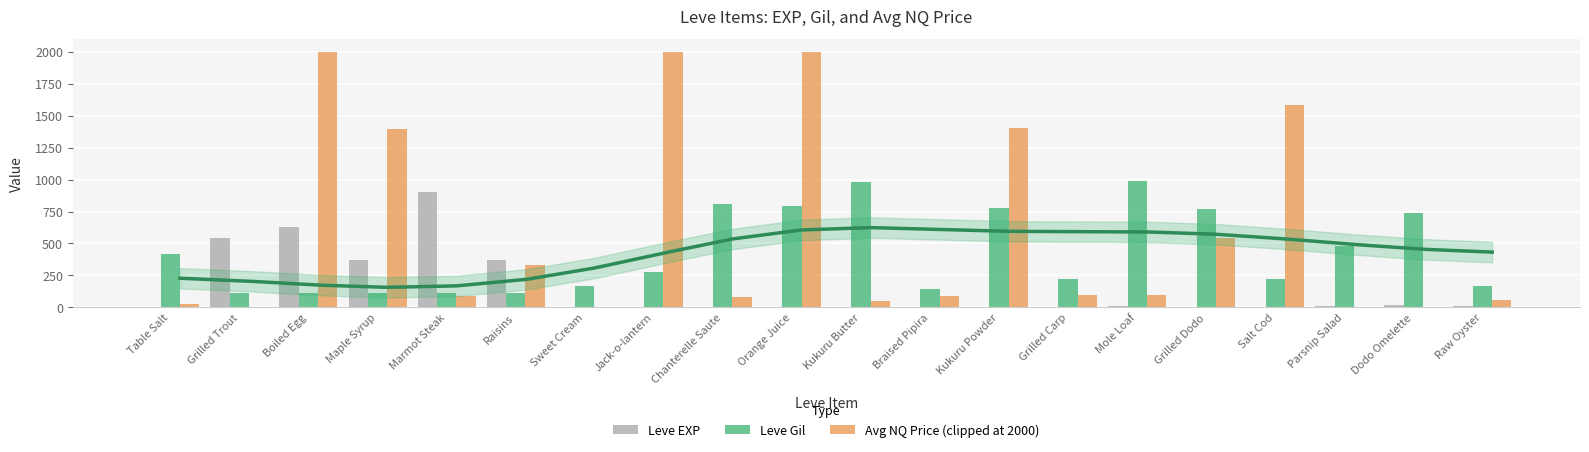

What is the difference between the second highest and minimum values in the Leve EXP series?

629.0